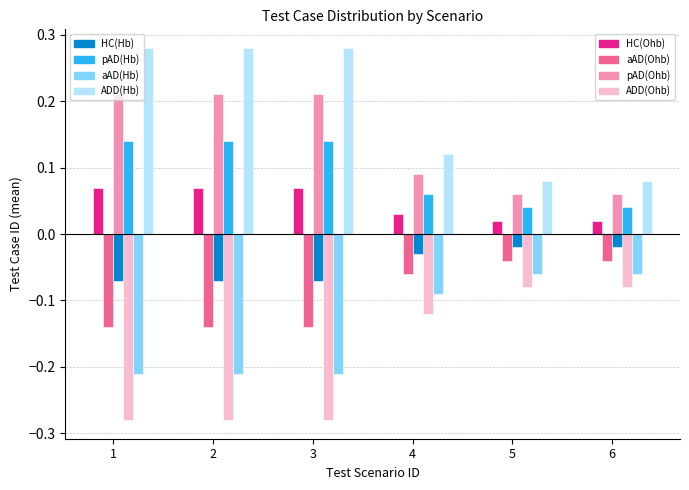

What is the spread (max minus min) of values at 3?

0.6